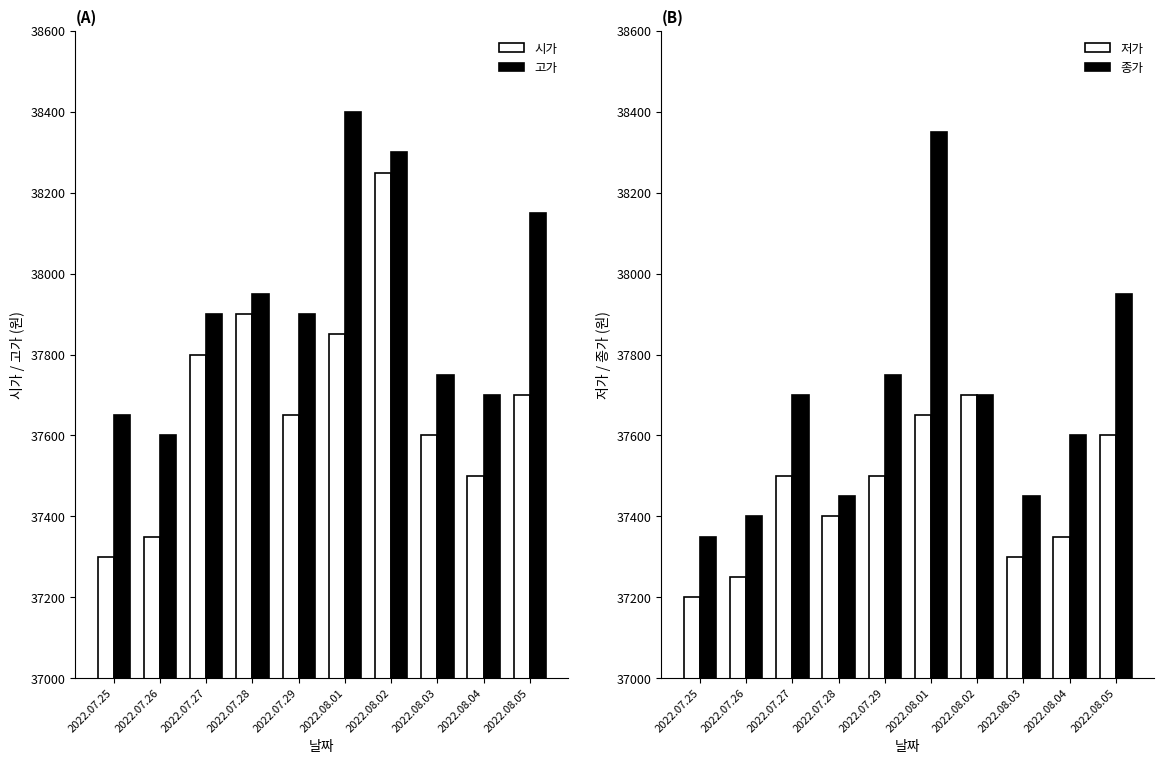

Reading left to right, transcribe all the data shown in this chart.

시가: 2022.07.25=37300	2022.07.26=37350	2022.07.27=37800	2022.07.28=37900	2022.07.29=37650	2022.08.01=37850	2022.08.02=38250	2022.08.03=37600	2022.08.04=37500	2022.08.05=37700
고가: 2022.07.25=37650	2022.07.26=37600	2022.07.27=37900	2022.07.28=37950	2022.07.29=37900	2022.08.01=38400	2022.08.02=38300	2022.08.03=37750	2022.08.04=37700	2022.08.05=38150
저가: 2022.07.25=37200	2022.07.26=37250	2022.07.27=37500	2022.07.28=37400	2022.07.29=37500	2022.08.01=37650	2022.08.02=37700	2022.08.03=37300	2022.08.04=37350	2022.08.05=37600
종가: 2022.07.25=37350	2022.07.26=37400	2022.07.27=37700	2022.07.28=37450	2022.07.29=37750	2022.08.01=38350	2022.08.02=37700	2022.08.03=37450	2022.08.04=37600	2022.08.05=37950